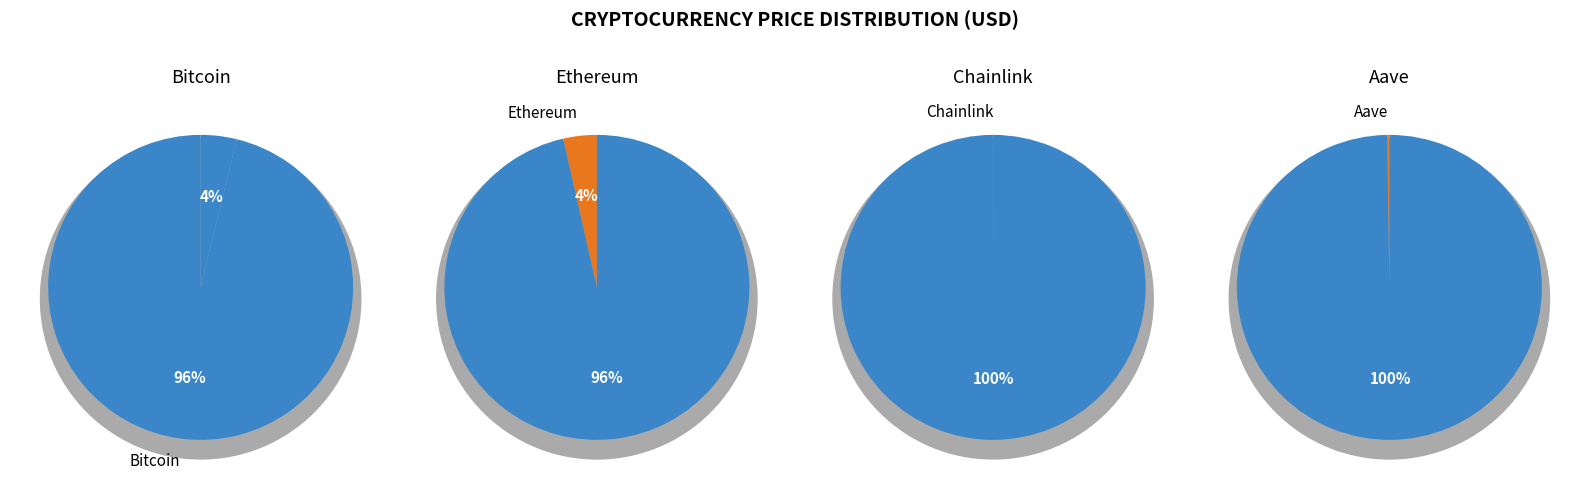

To the nearest percent, what is the difference between the largest and smallest slice percentages?

96%